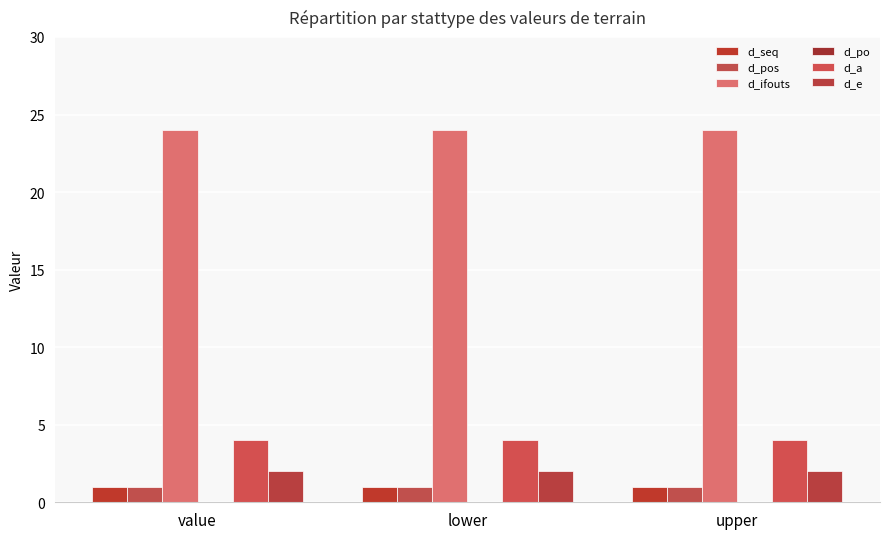

What is the average value of the d_a series?

4